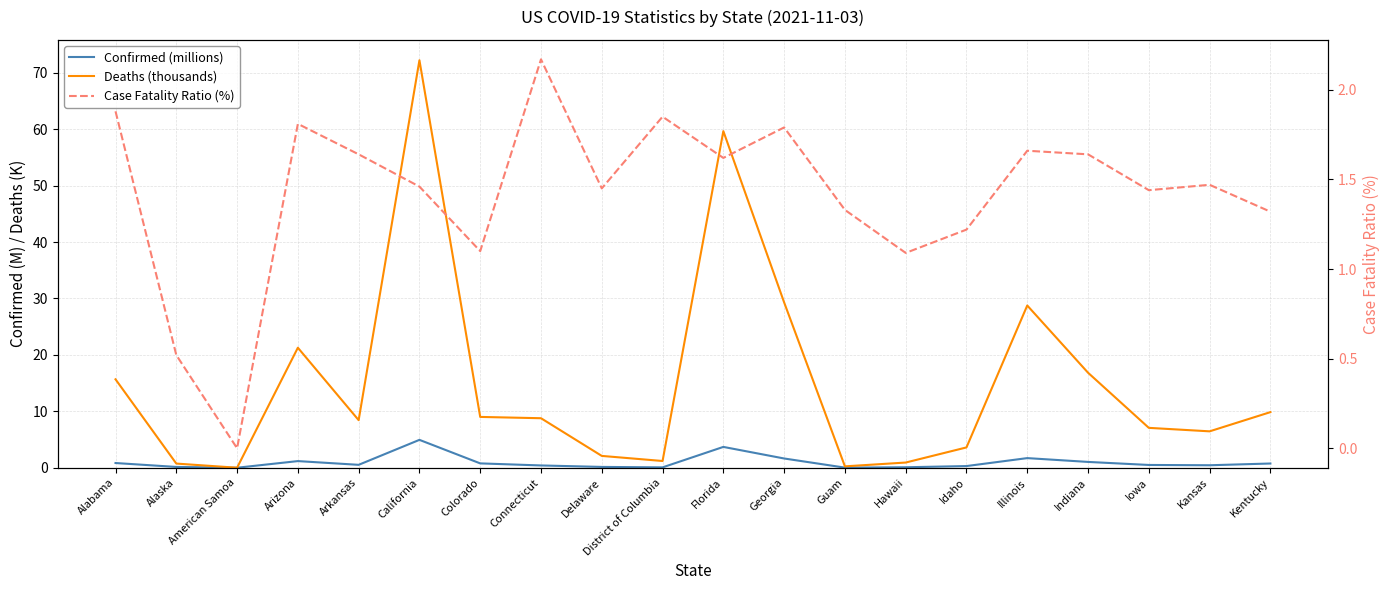

What is the total value across all series at Guam?

1.6